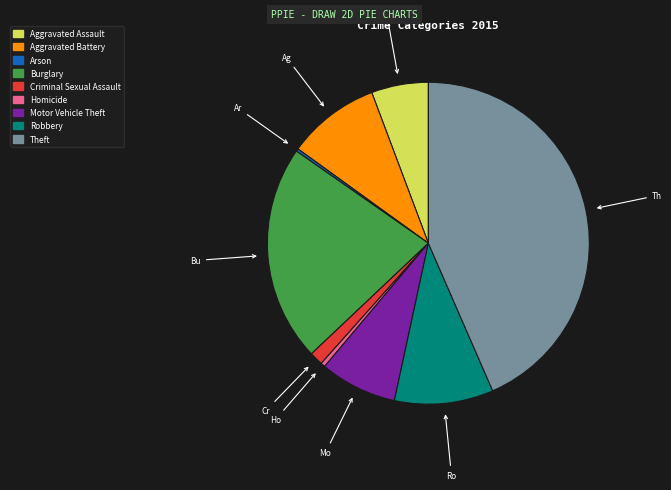

Is it true that Theft is 43% of the pie?

True